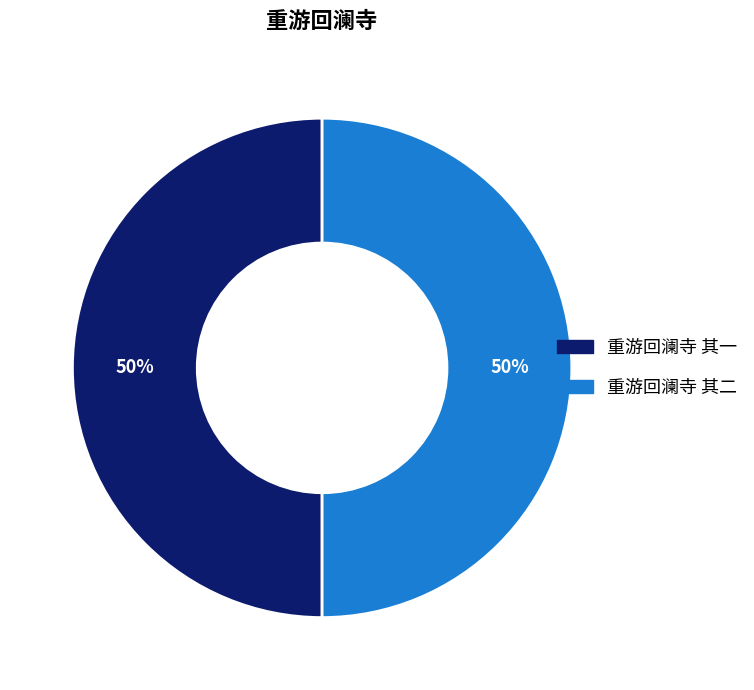

Do 重游回澜寺 其一 and 重游回澜寺 其二 together represent more than half of the pie?

Yes